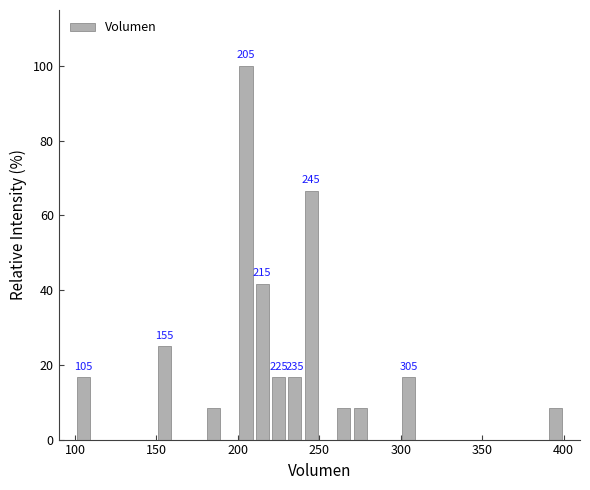

Read against the x-axis, roughly where is the centre of the tallest bar?

205